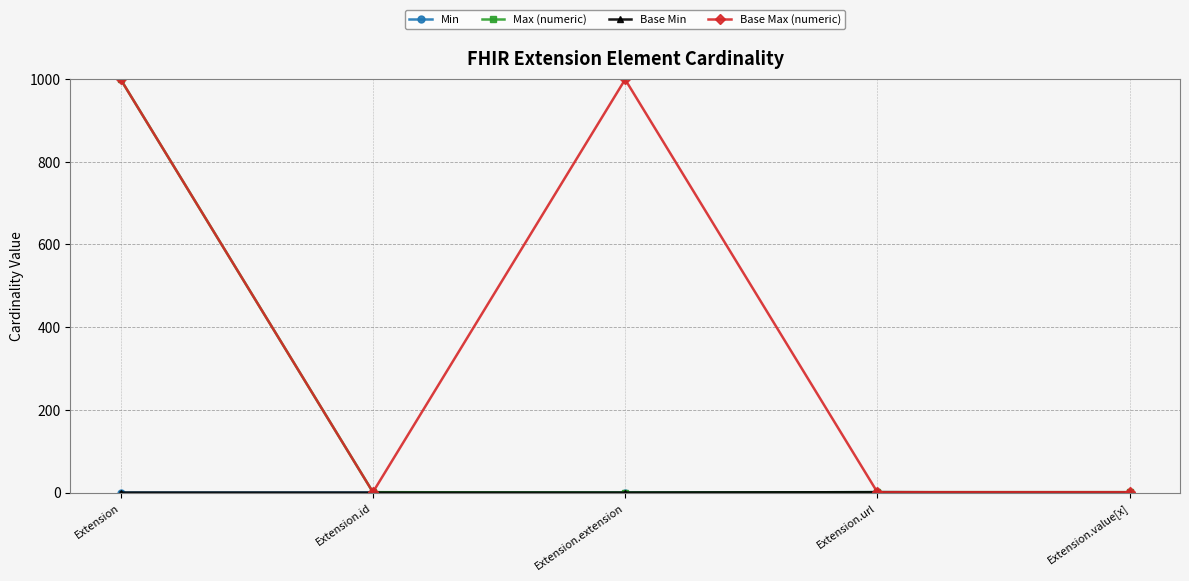

Reading left to right, what are all the values shown in this chart?

Min: Extension=0	Extension.id=0	Extension.extension=0	Extension.url=1	Extension.value[x]=0
Max (numeric): Extension=999	Extension.id=1	Extension.extension=0	Extension.url=1	Extension.value[x]=1
Base Min: Extension=0	Extension.id=0	Extension.extension=0	Extension.url=1	Extension.value[x]=0
Base Max (numeric): Extension=999	Extension.id=1	Extension.extension=999	Extension.url=1	Extension.value[x]=1